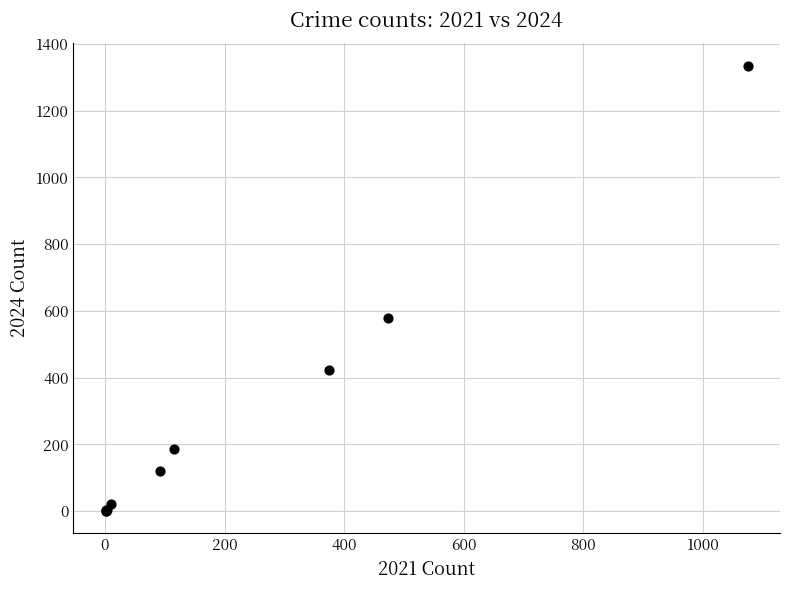

What Y value in the scatter plot is closest to 668?

579